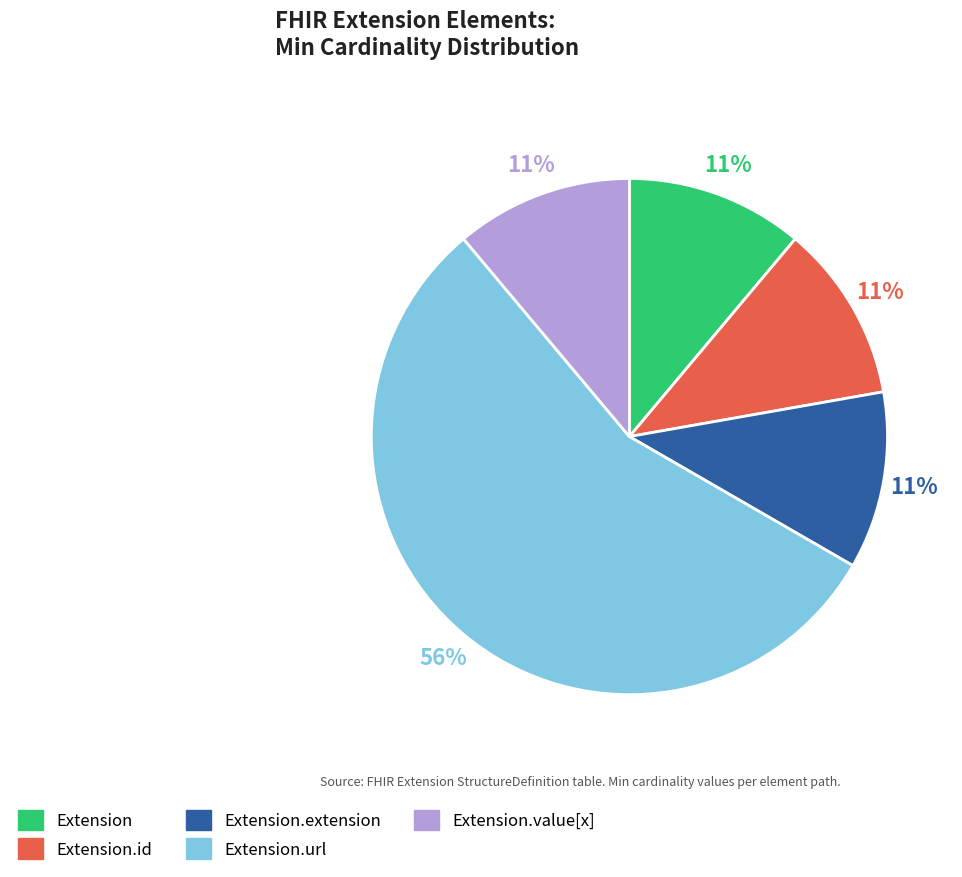

Does Extension.url represent more than half of the total?

Yes